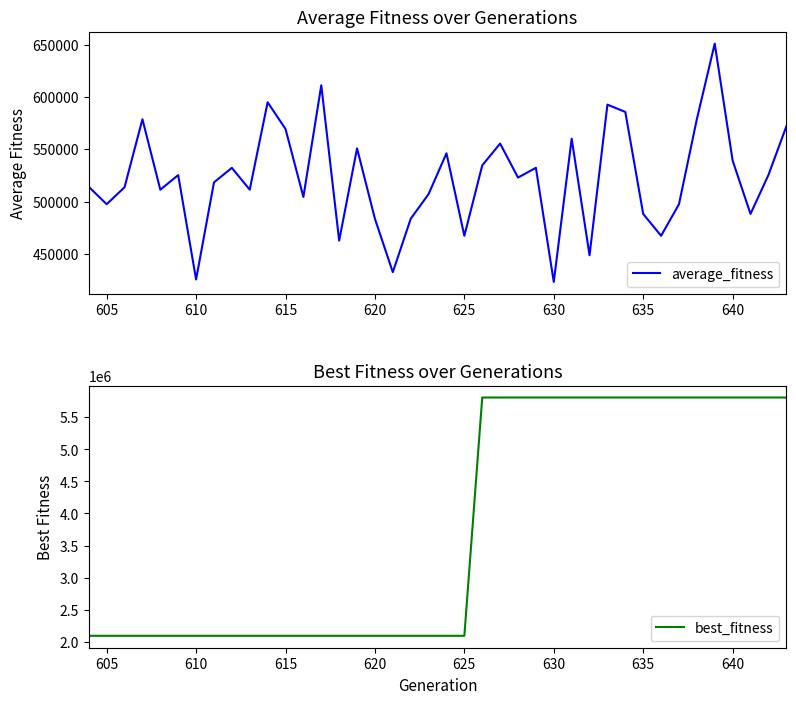

The value of average_fitness at 615 is 252983.5. True or false?

False